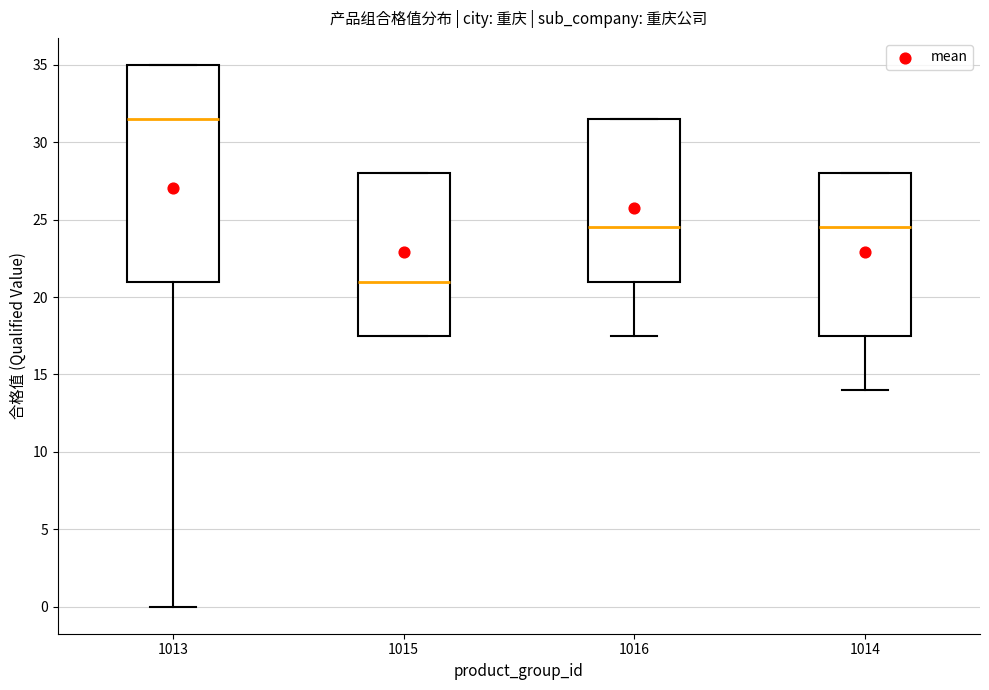

Reading left to right, read every box against the y-axis: the position of its median line, the range the box covers, and the ends of its whiskers. The values are not printed on the chart, so give them approximately, as read against the axis.

1013: median 31.5, box 21.0 to 35.0, whiskers 0.0 to 35.0
1015: median 21.0, box 17.5 to 28.0, whiskers 17.5 to 28.0
1016: median 24.5, box 21.0 to 31.5, whiskers 17.5 to 31.5
1014: median 24.5, box 17.5 to 28.0, whiskers 14.0 to 28.0